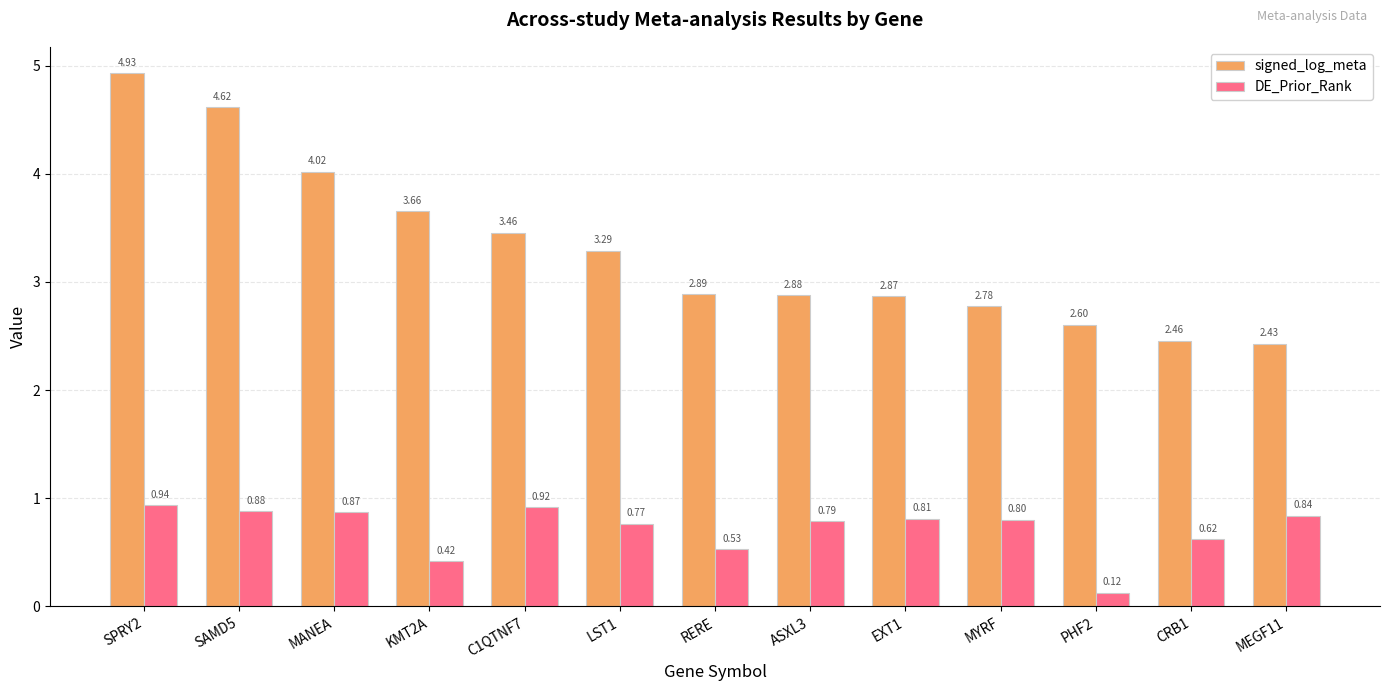

What is the total value across all series at RERE?

3.4